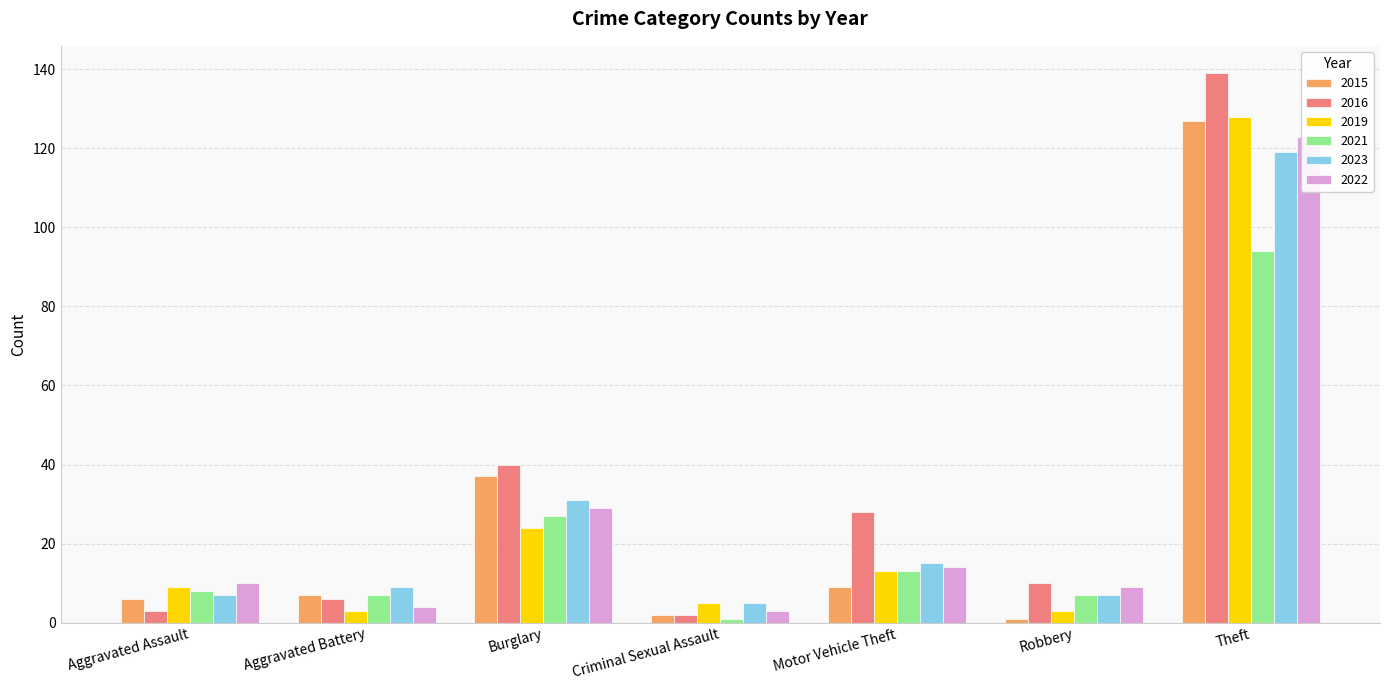

Which label corresponds to the smallest value in the chart?

Robbery